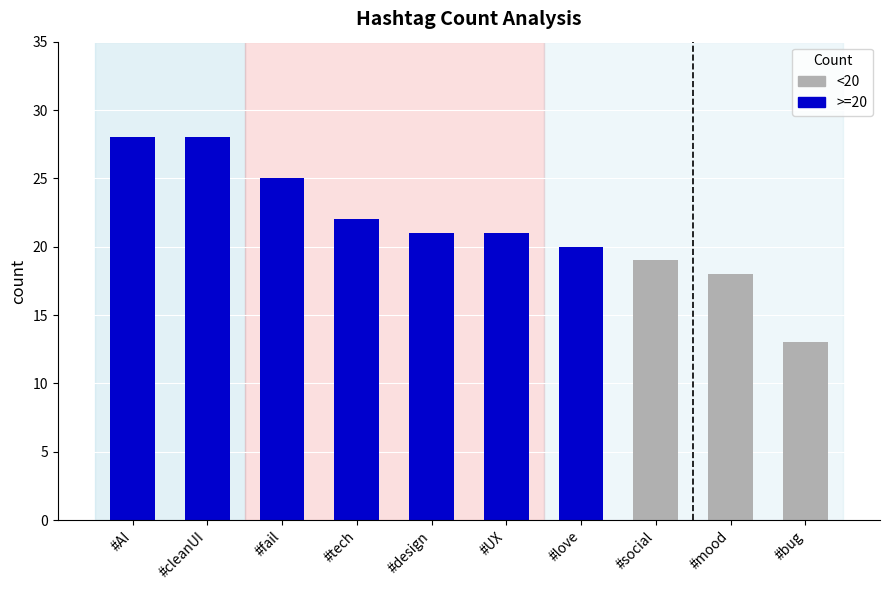

What value does the data have at #cleanUI, to the nearest 10?

30